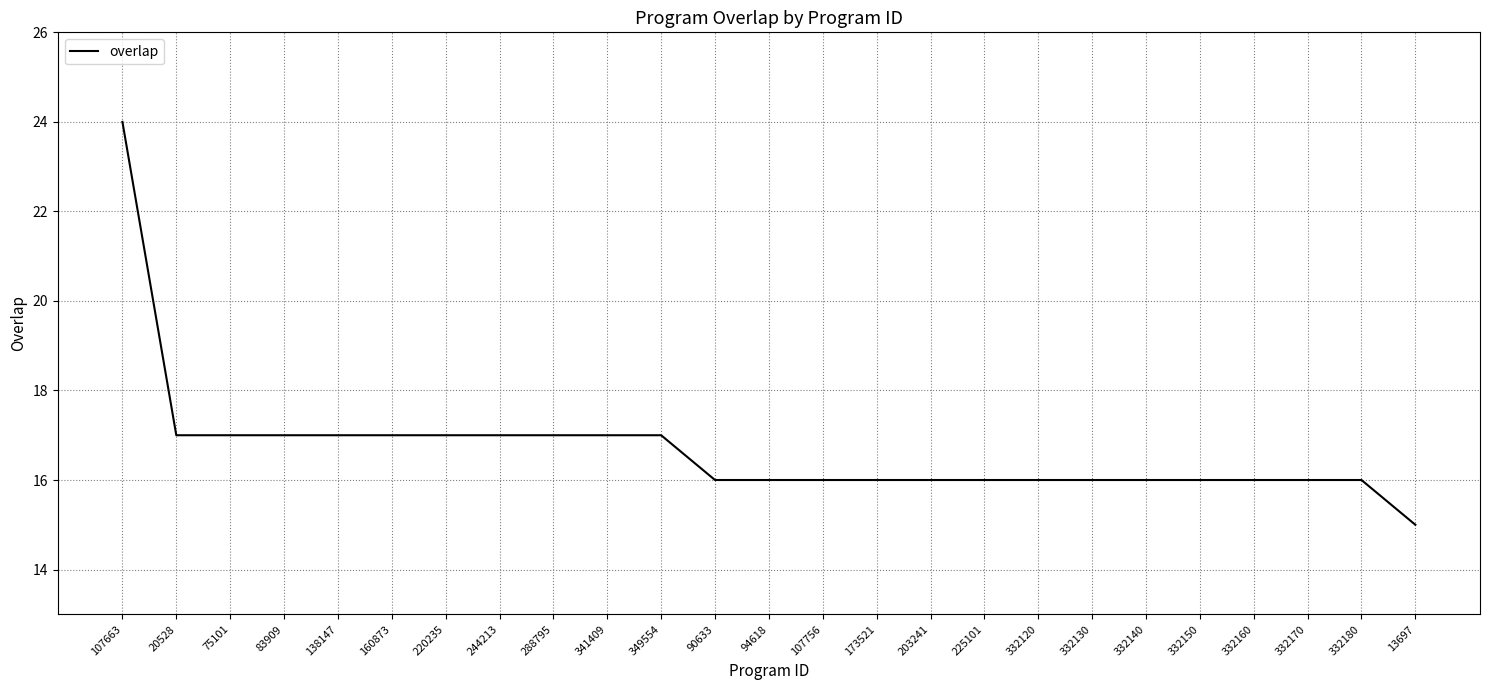

What is the minimum value shown in the chart?

15